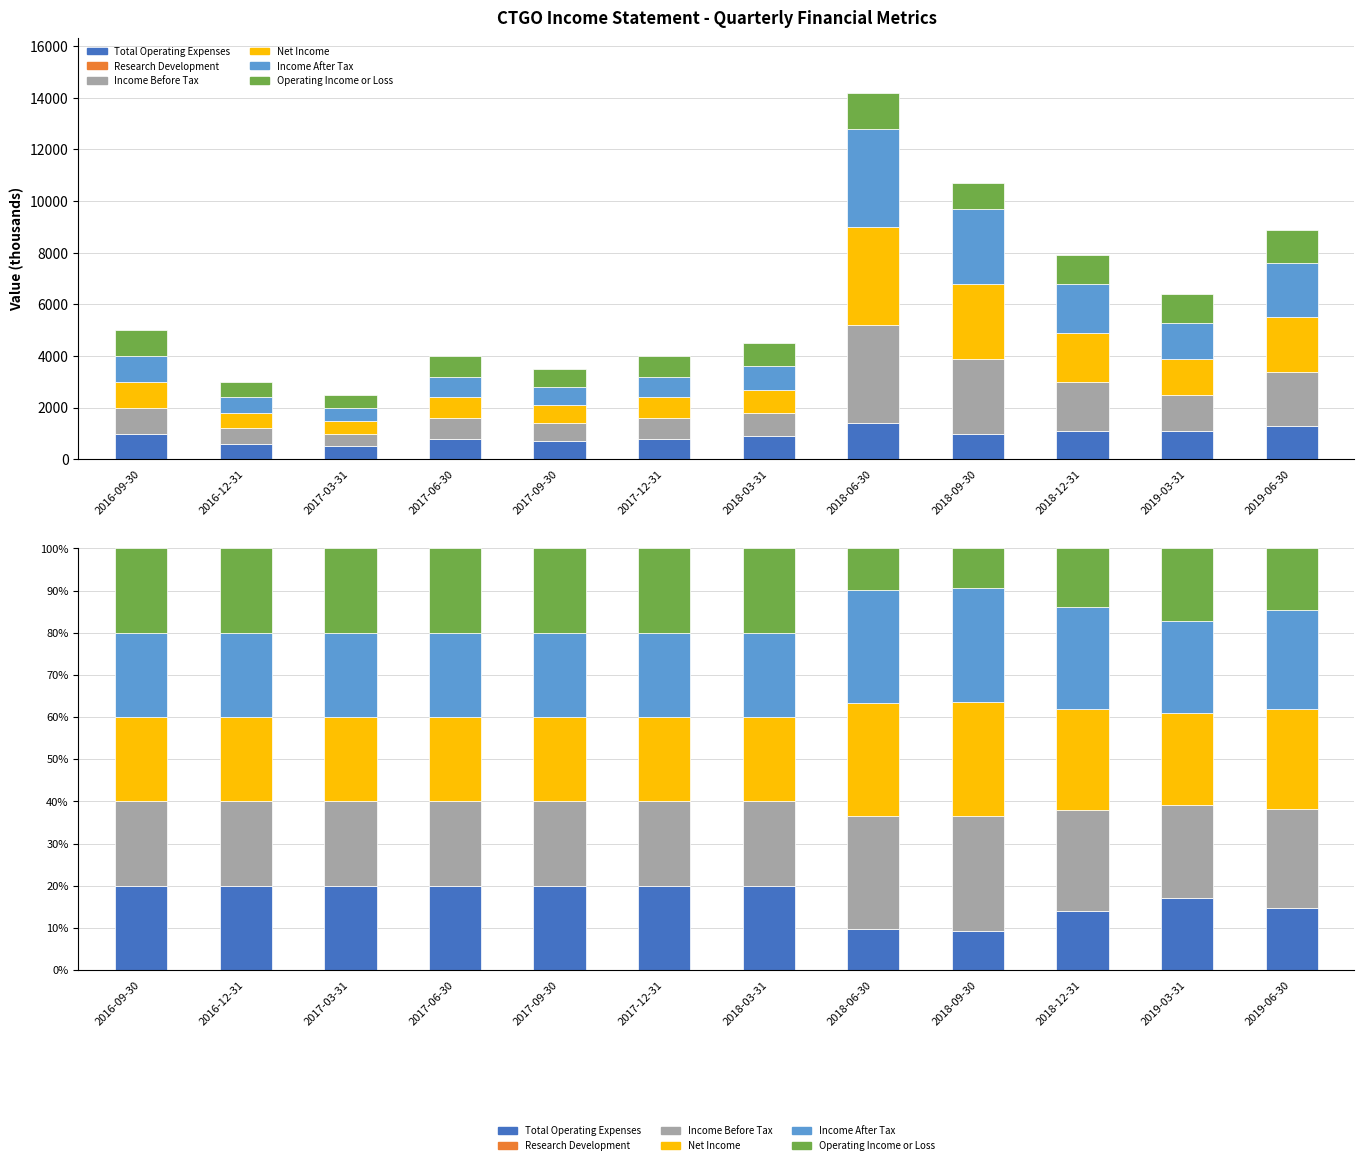

Between 2017-12-31 and 2017-09-30, which is larger?

2017-12-31